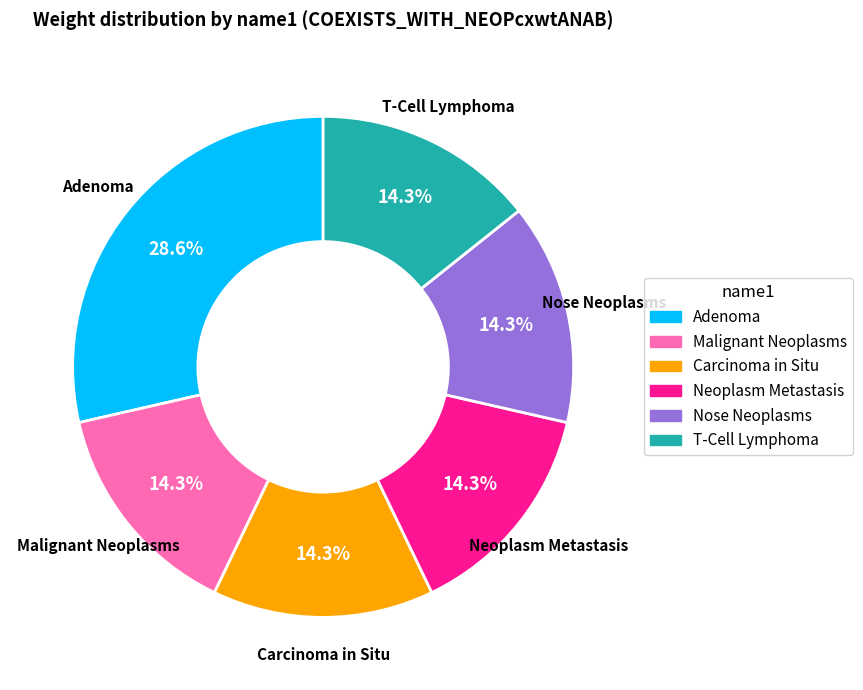

Is the sum of Malignant Neoplasms and Nose Neoplasms greater than half?

No